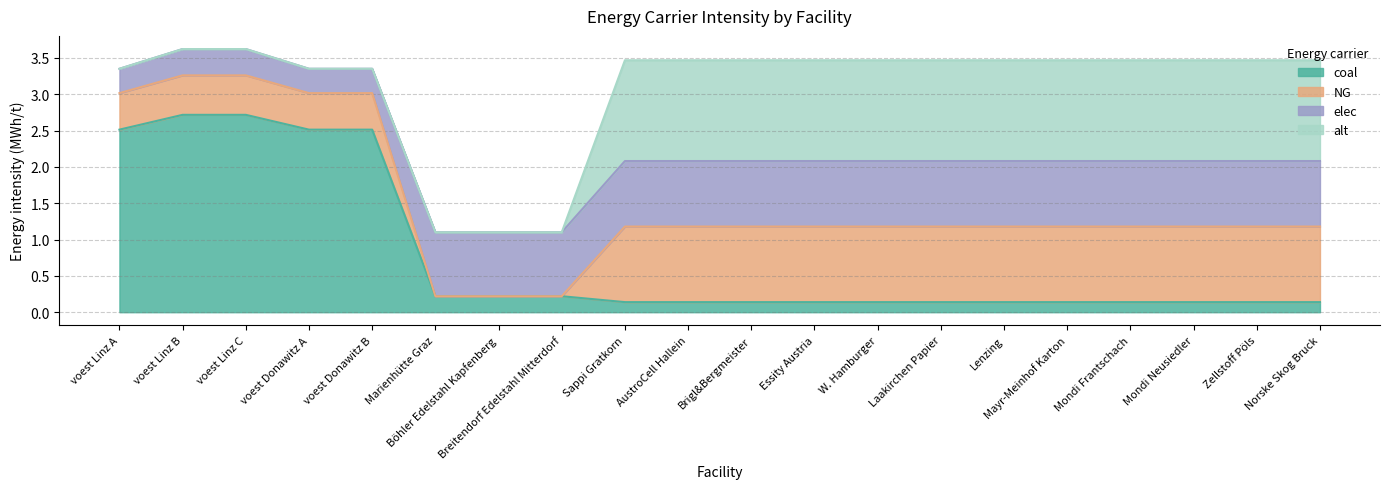

What position from the left is Breitendorf Edelstahl Mitterdorf?

8